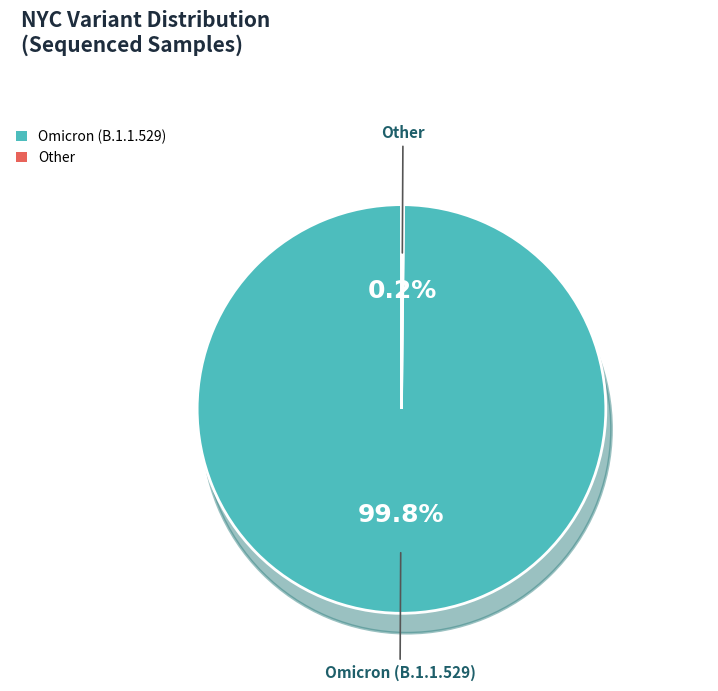

What is the majority slice?

Omicron (B.1.1.529)